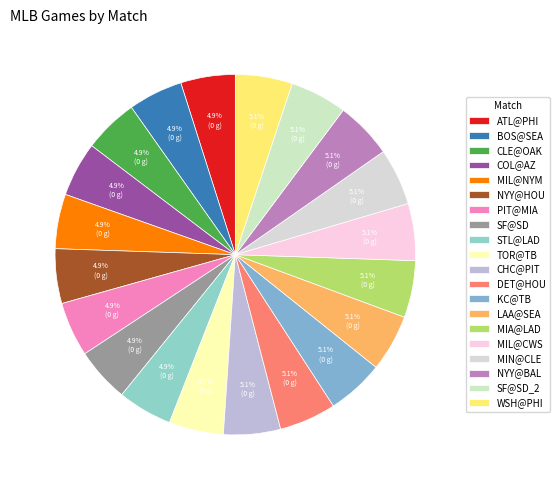

The CHC@PIT slice represents 1% of the pie. True or false?

False